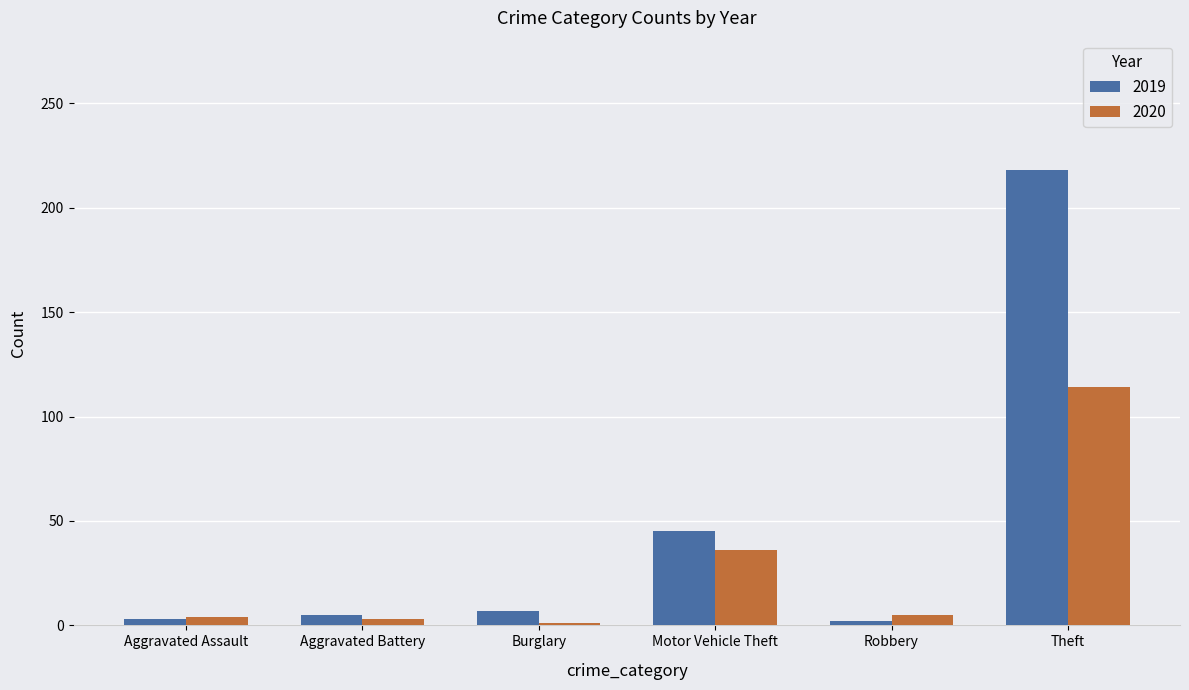

What is the spread (max minus min) of values at Aggravated Assault?

1